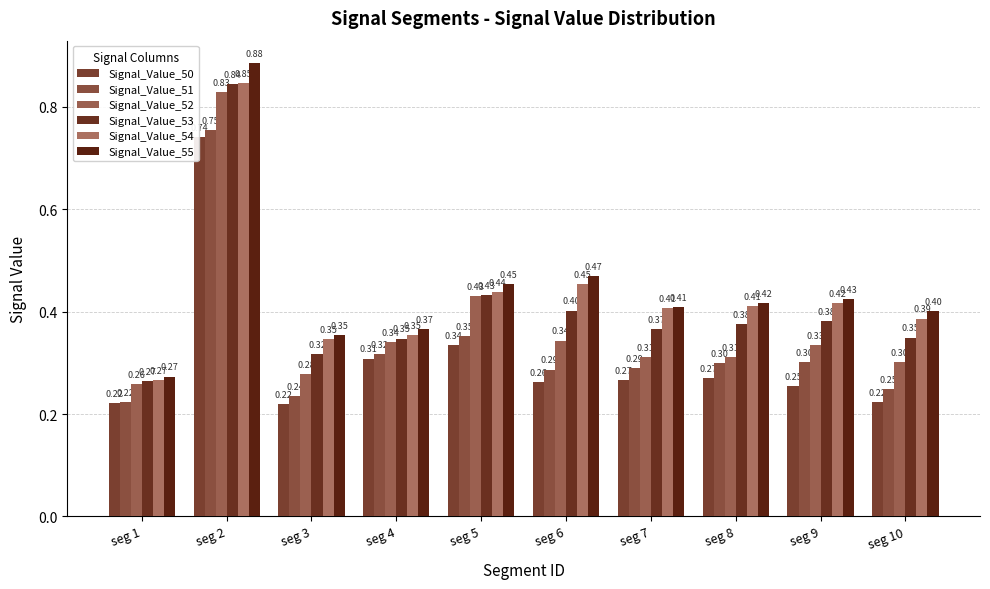

How many series are shown in this chart?

6